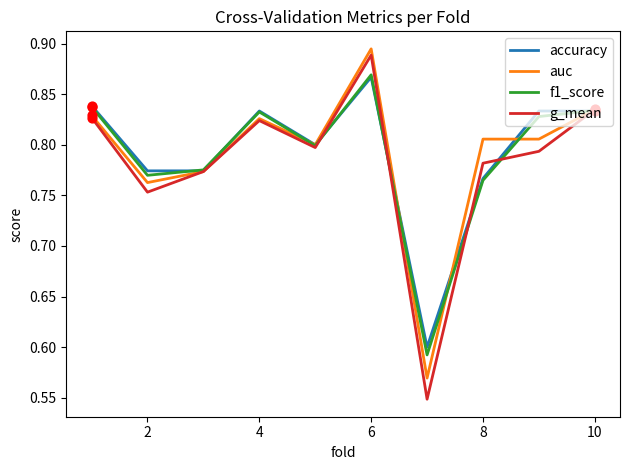

Which series has the widest spread of values?

g_mean